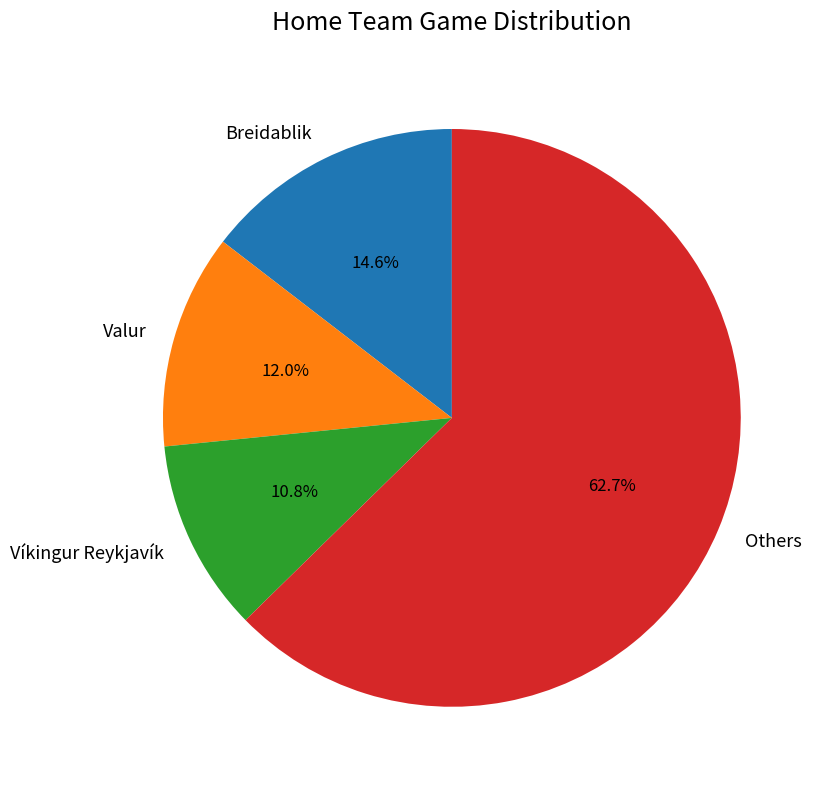

How many segments does this pie chart have?

4